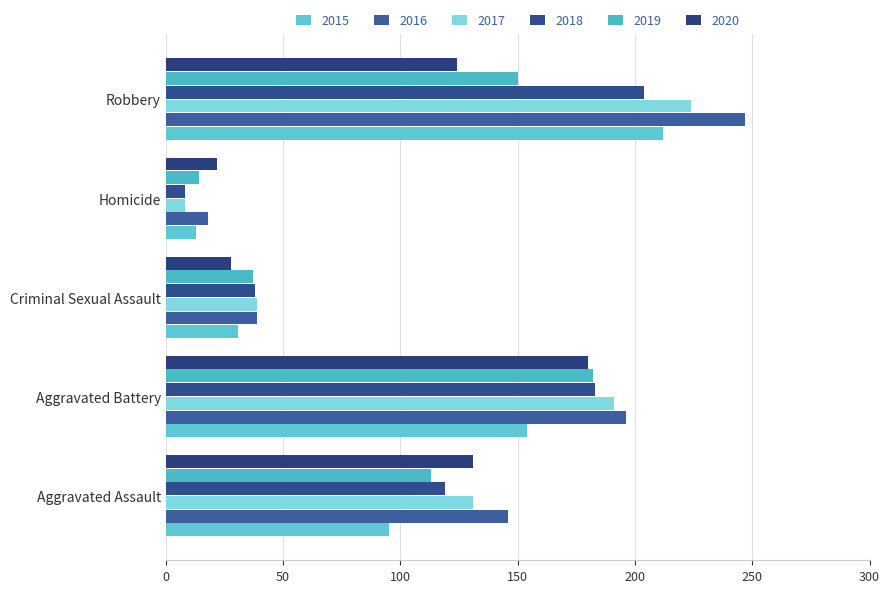

Reading left to right, transcribe all the data shown in this chart.

2015: 95	154	31	13	212
2016: 146	196	39	18	247
2017: 131	191	39	8	224
2018: 119	183	38	8	204
2019: 113	182	37	14	150
2020: 131	180	28	22	124